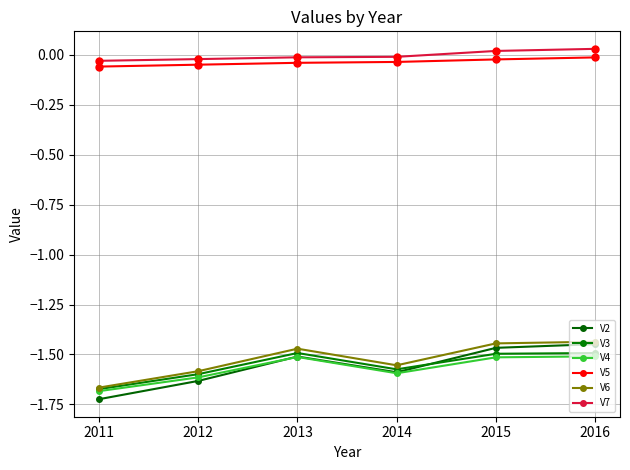

How many series are shown in this chart?

6